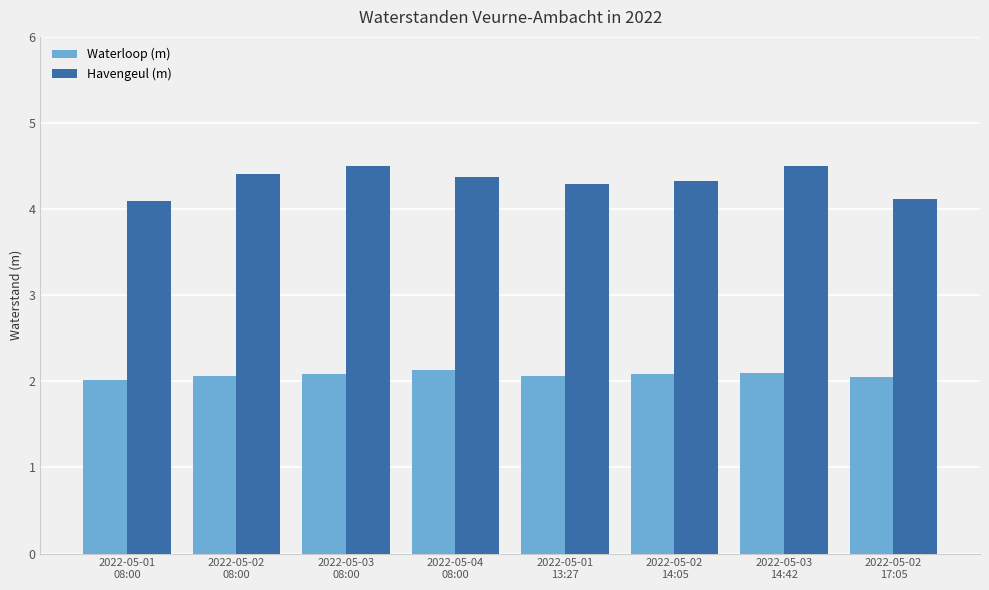

The value of Havengeul (m) at 2022-05-03
08:00 is 4.5. True or false?

True